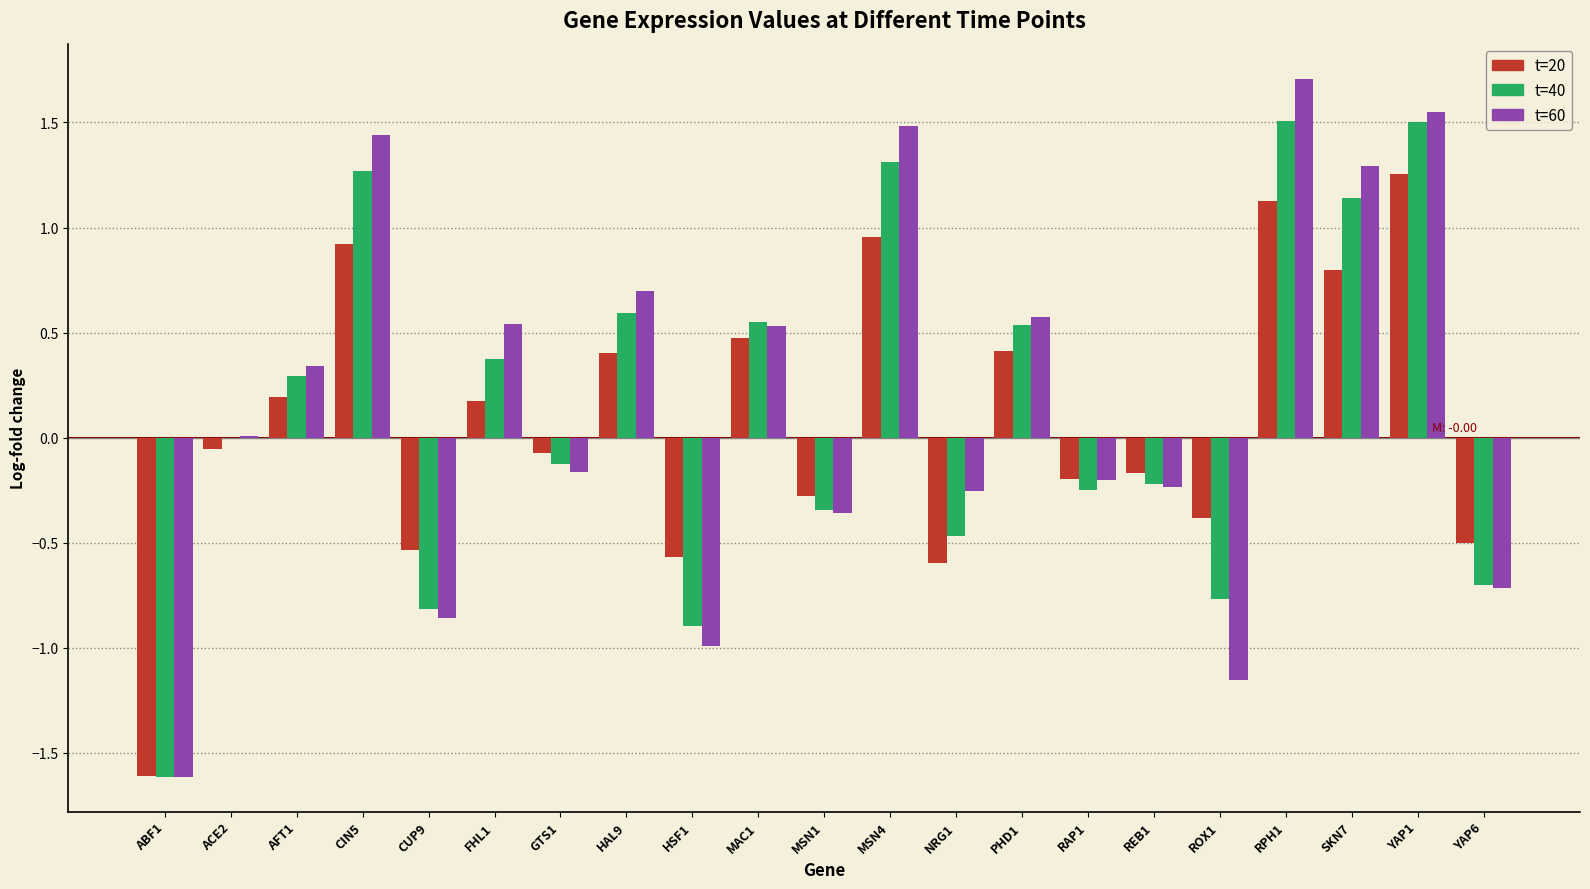

Is the value of t=60 at HSF1 greater than the value of t=40 at NRG1?

No